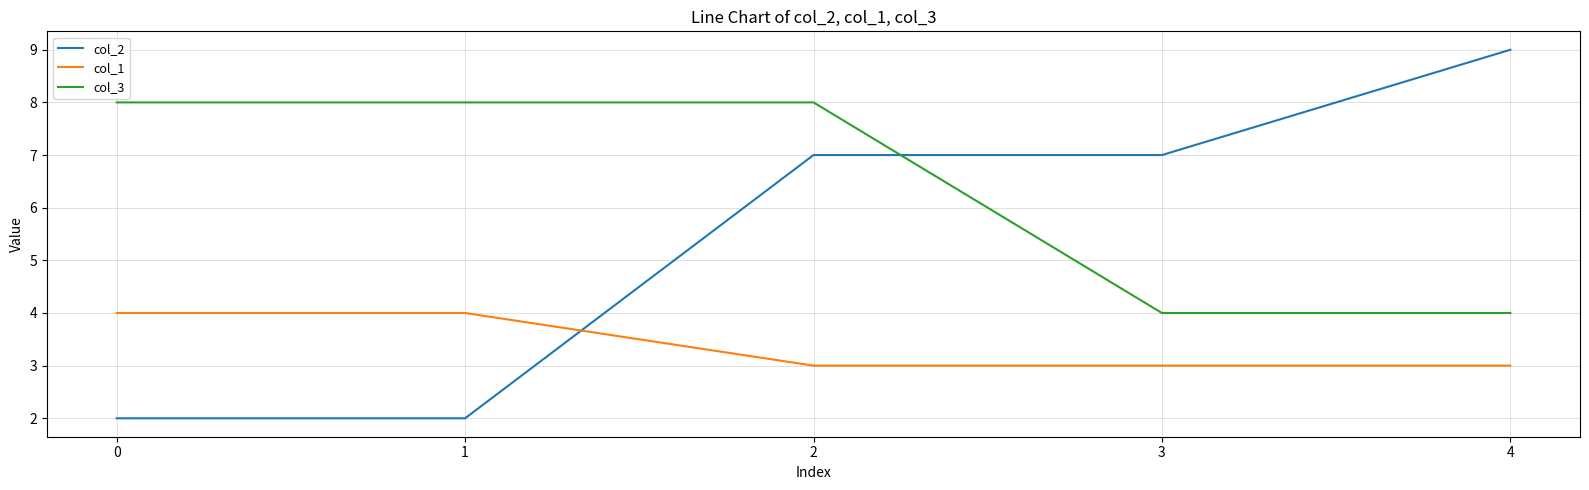

The value of col_3 at 2 is 8. True or false?

True